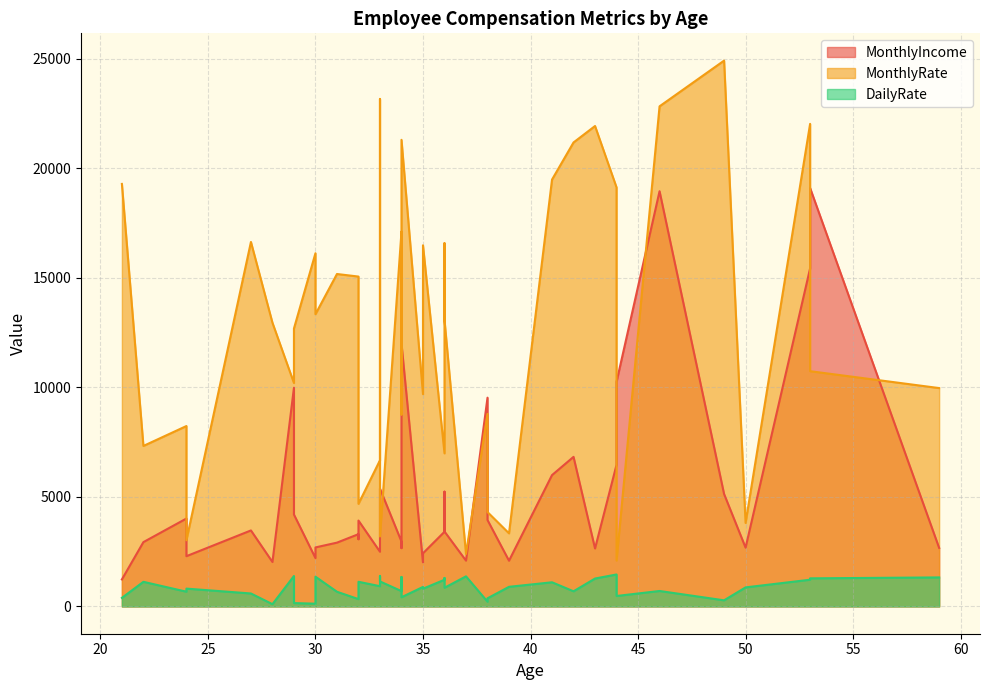

How many categories are shown in the chart?

40